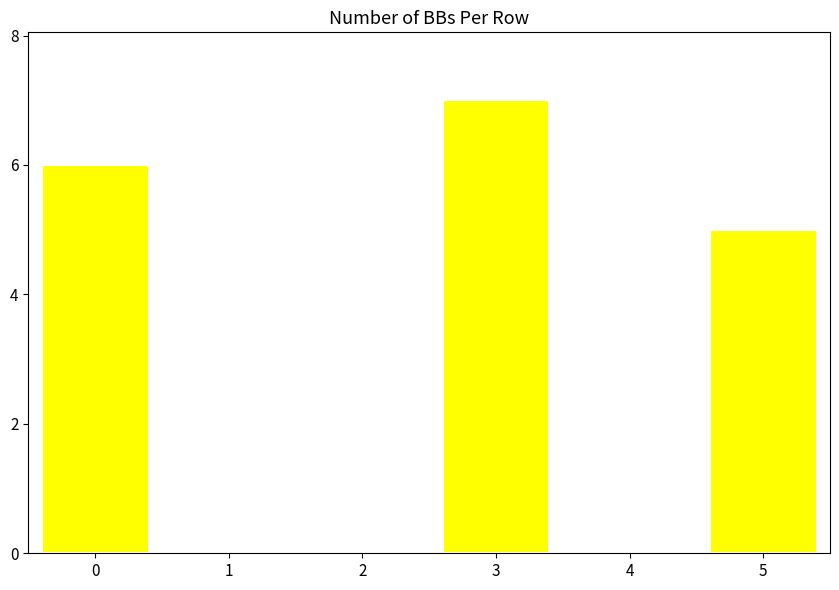

Reading left to right, what are all the values shown in this chart?

0=6	1=0	2=0	3=7	4=0	5=5